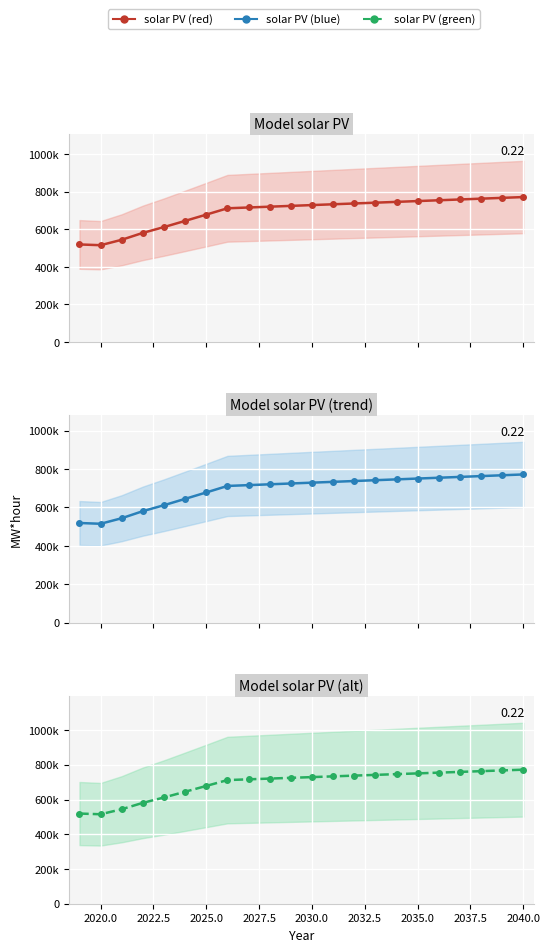

What is the difference between the second highest and second lowest values in the solar PV red series?

248323.3